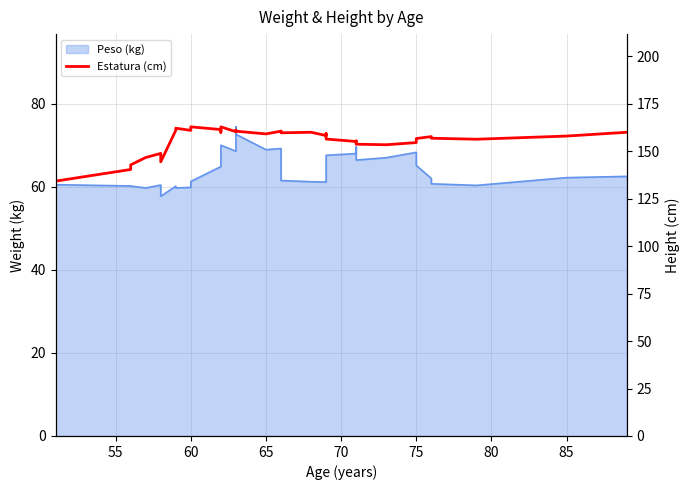

How many data points are less than 159?

19